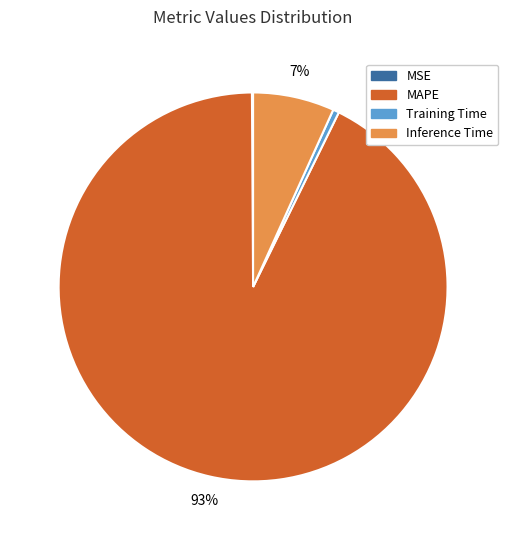

To the nearest percent, what is the average slice percentage?

25%